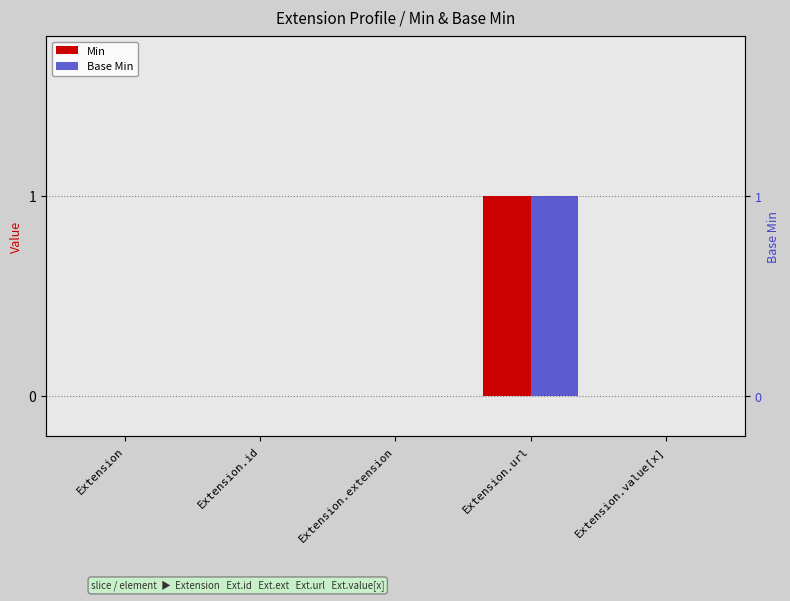

Count the number of data series in this chart.

2